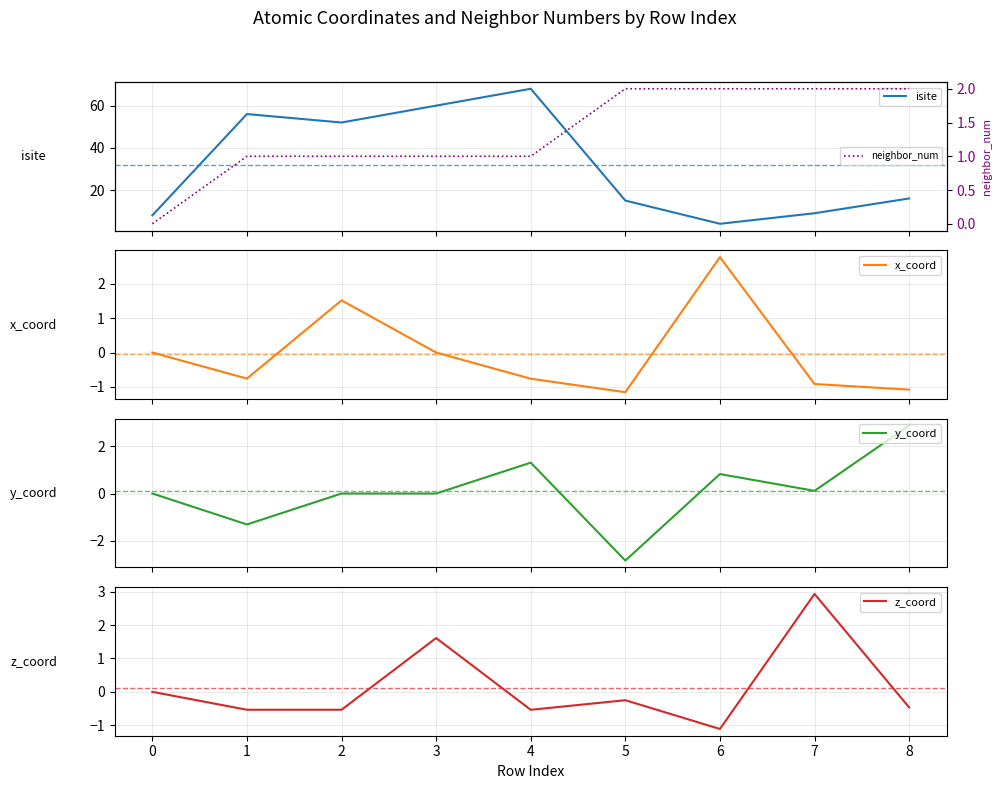

How many distinct data groups are displayed?

5